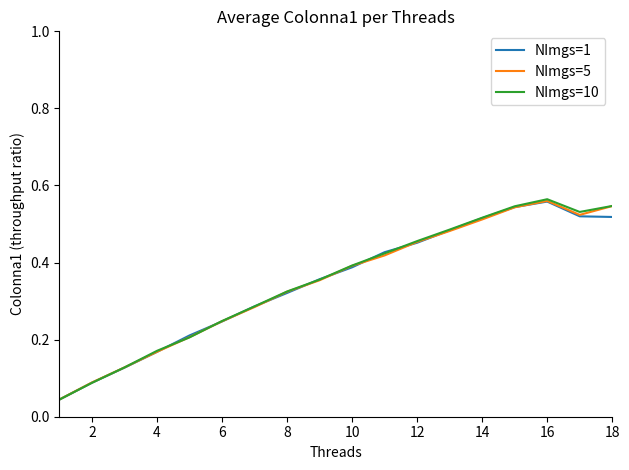

Which series has the largest range (max minus min)?

NImgs=10